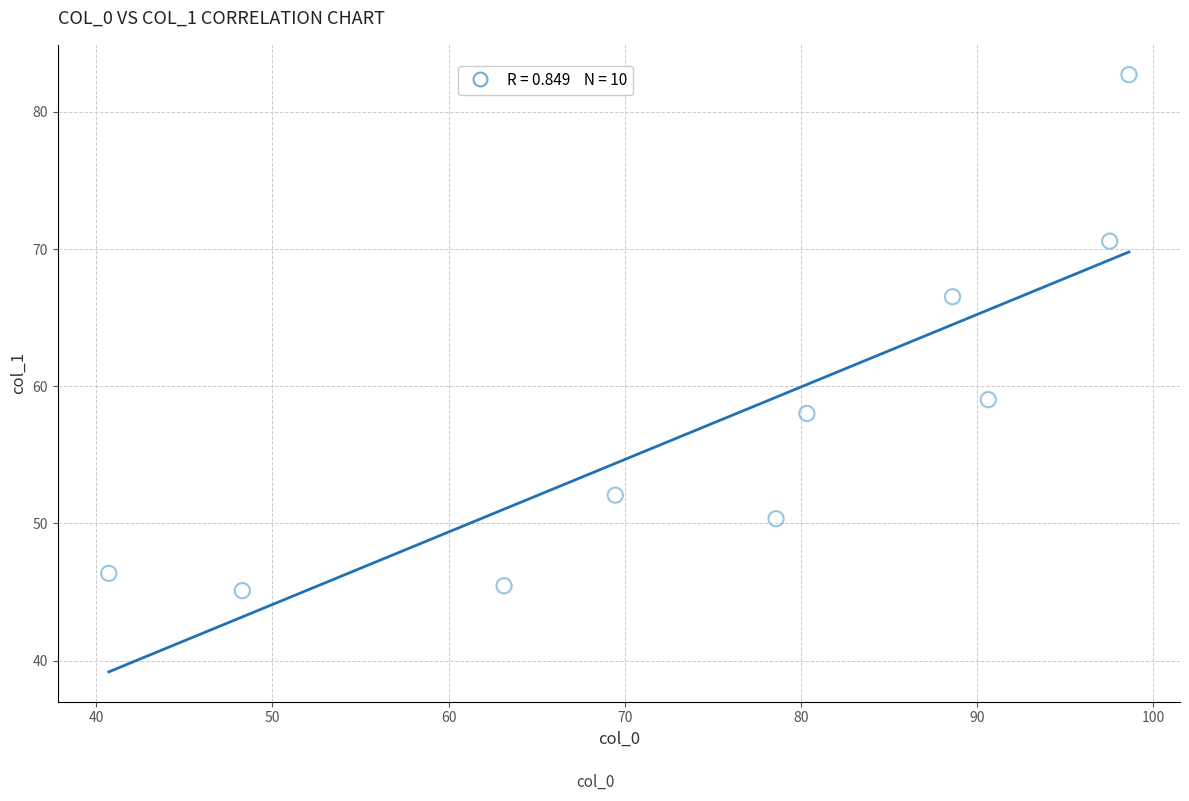

What is the average X value?

75.6